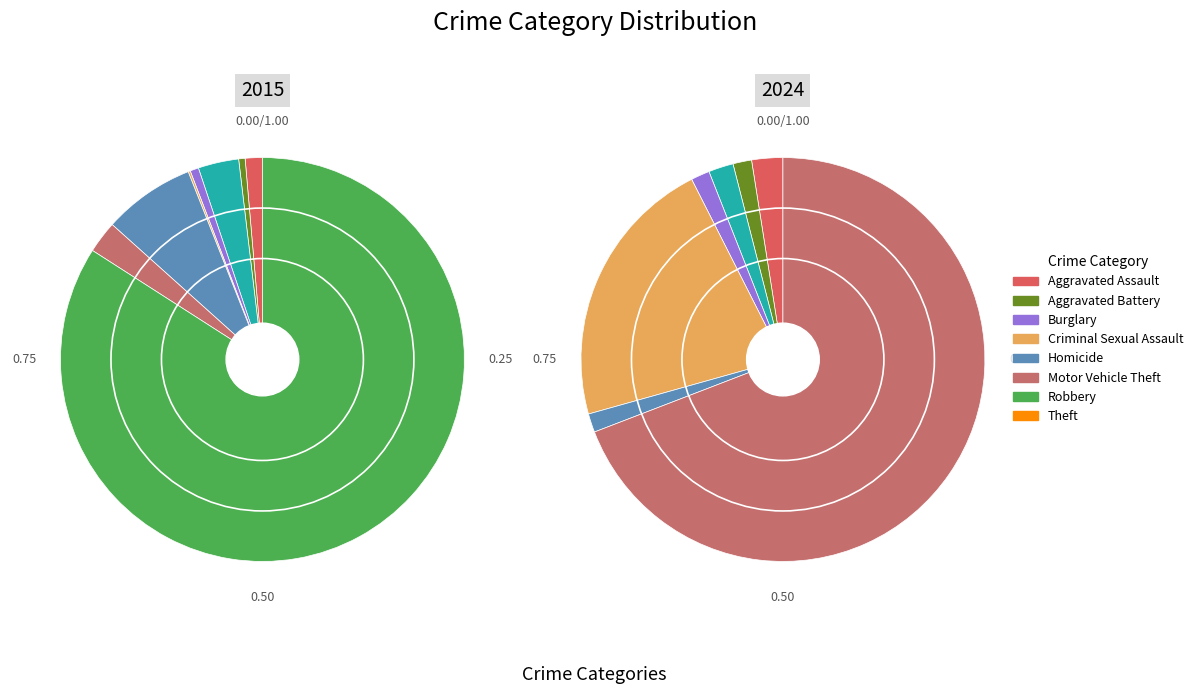

What percentage is the 3 slice, to the nearest percent?

3%